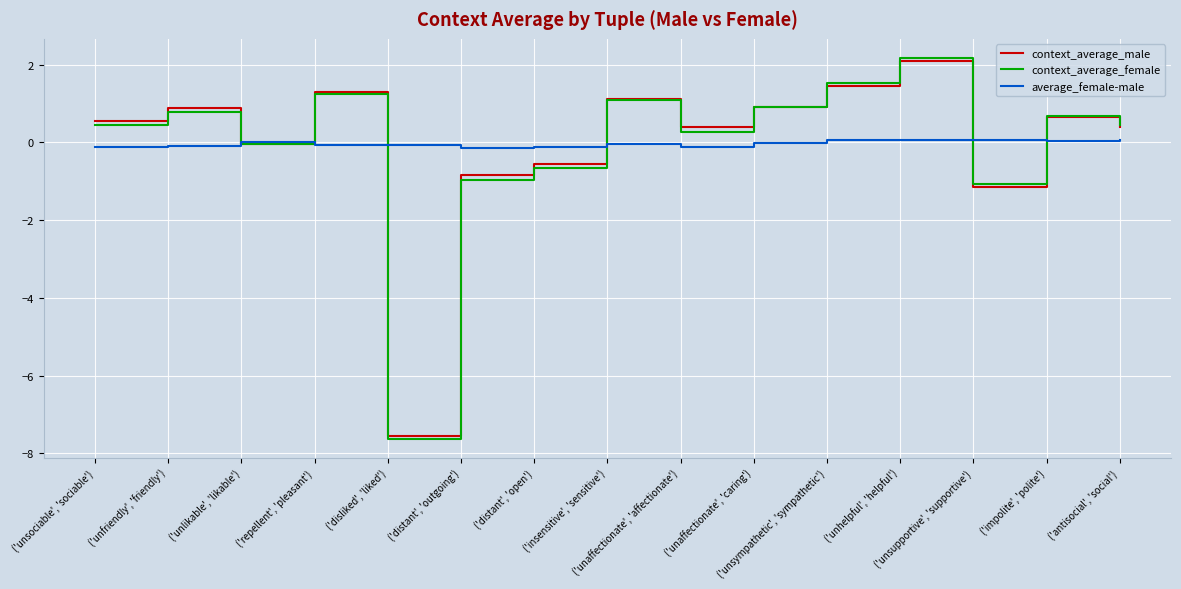

True or false: context_average_female has a value of 1.1 at ('insensitive', 'sensitive').

True